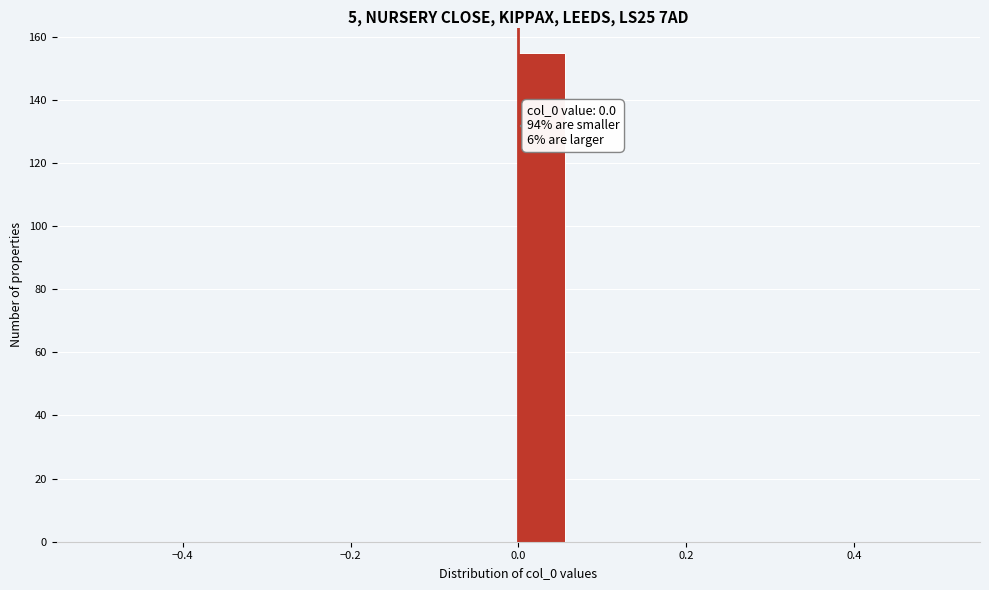

Around what value on the x-axis is the tallest bar? Give the approximate position of its centre, as read against the axis.

0.02